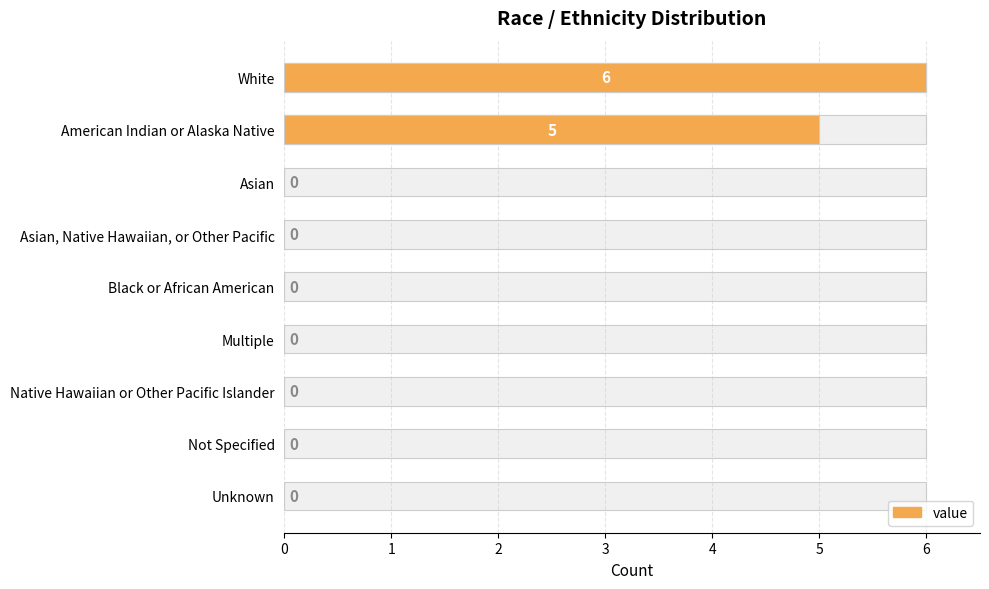

How many series are shown in this chart?

1